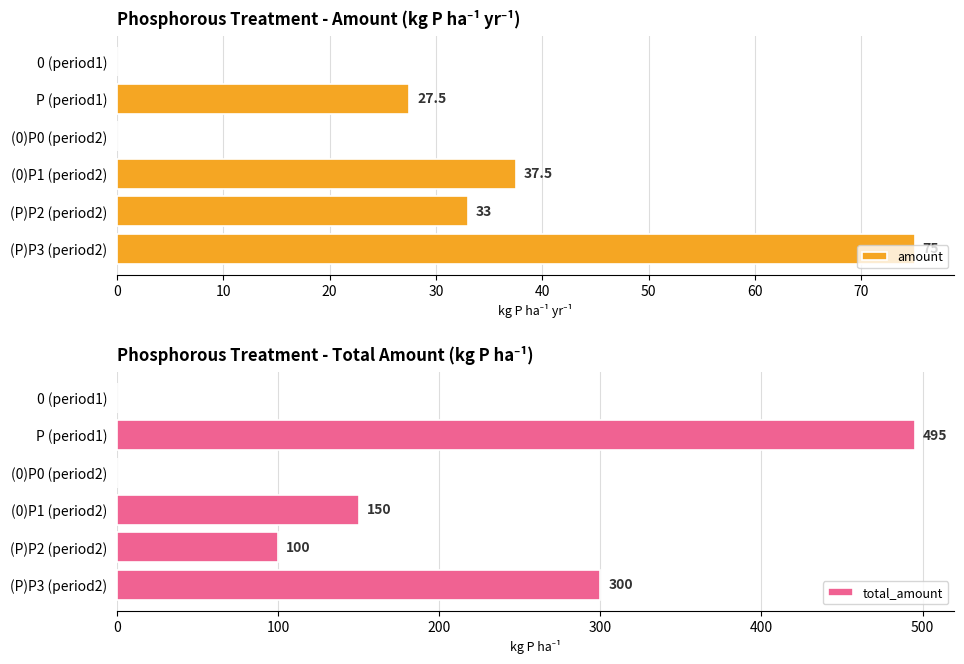

Which category has the highest value in the total_amount series?

P (period1)